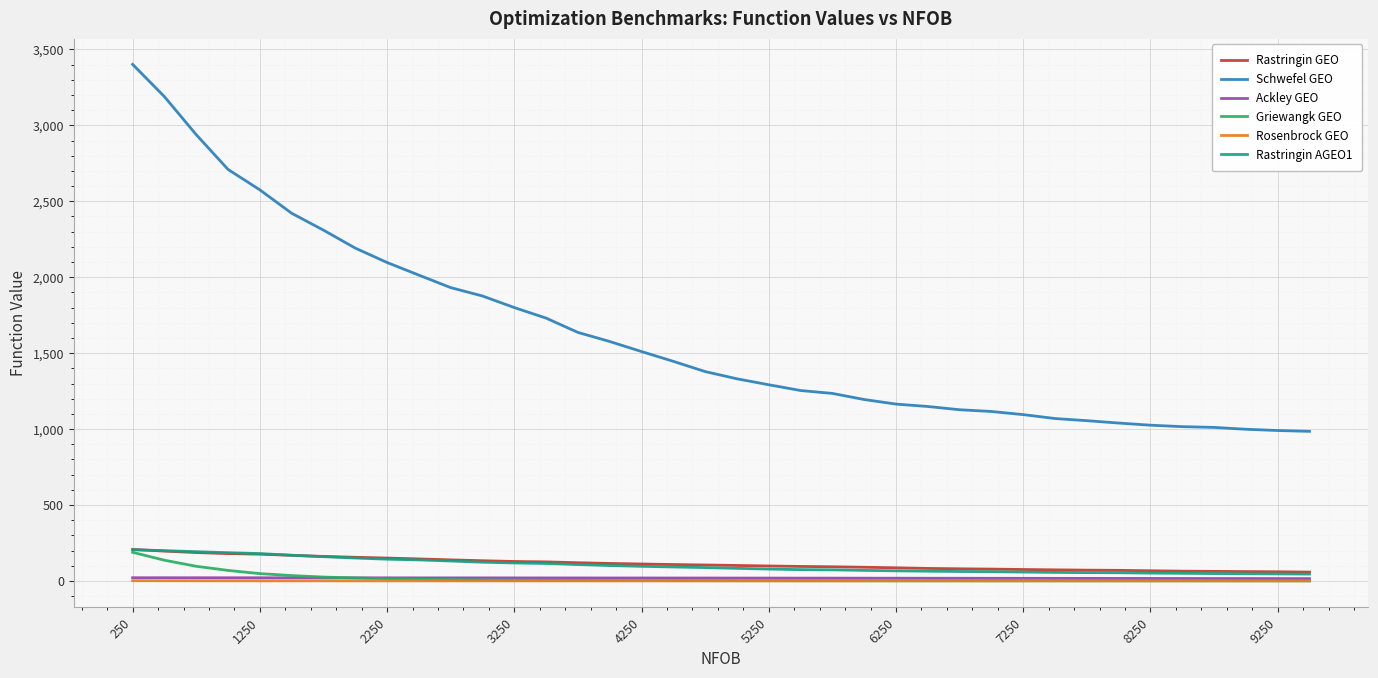

Which series has the largest total across all categories?

Schwefel GEO